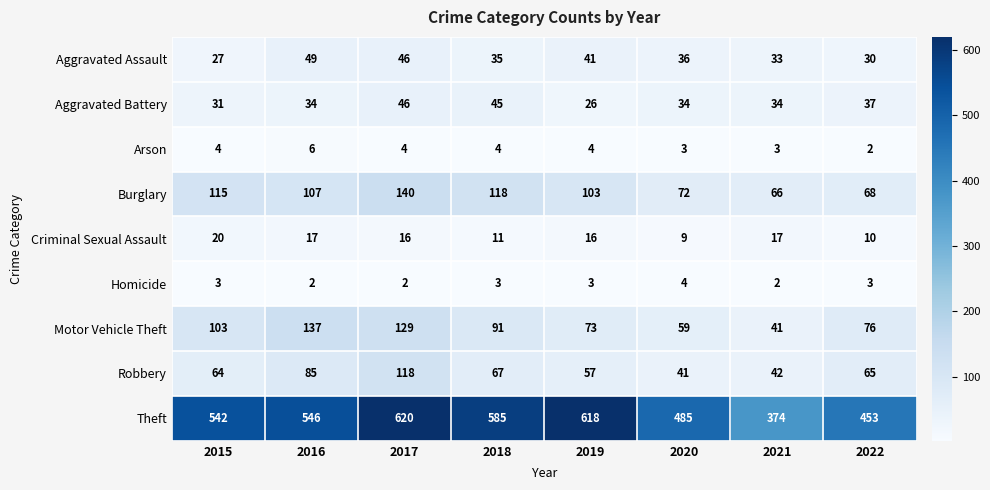

At 2019, list the series in order from largest to smallest.

Theft, Burglary, Motor Vehicle Theft, Robbery, Aggravated Assault, Aggravated Battery, Criminal Sexual Assault, Arson, Homicide